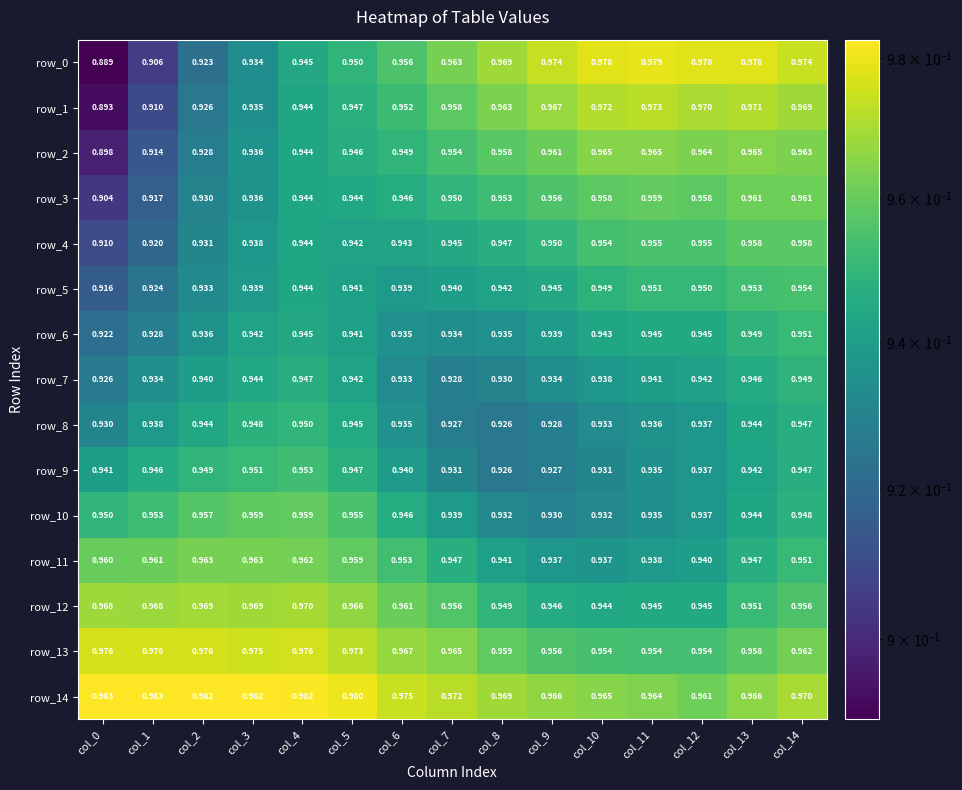

Is the value of row_5 at col_6 greater than the value of row_2 at col_5?

No